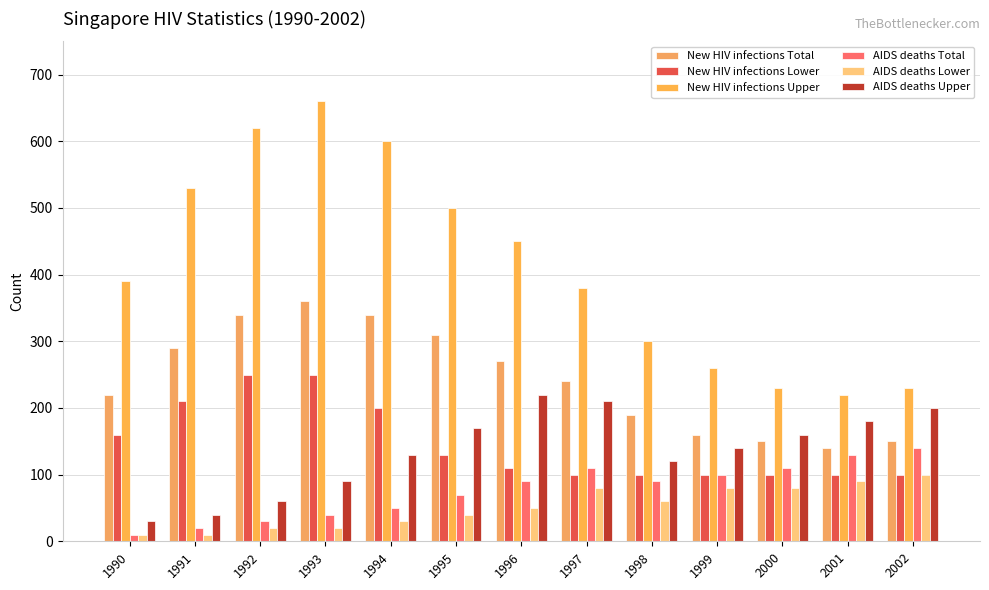

Which series has the largest range (max minus min)?

New HIV infections Upper